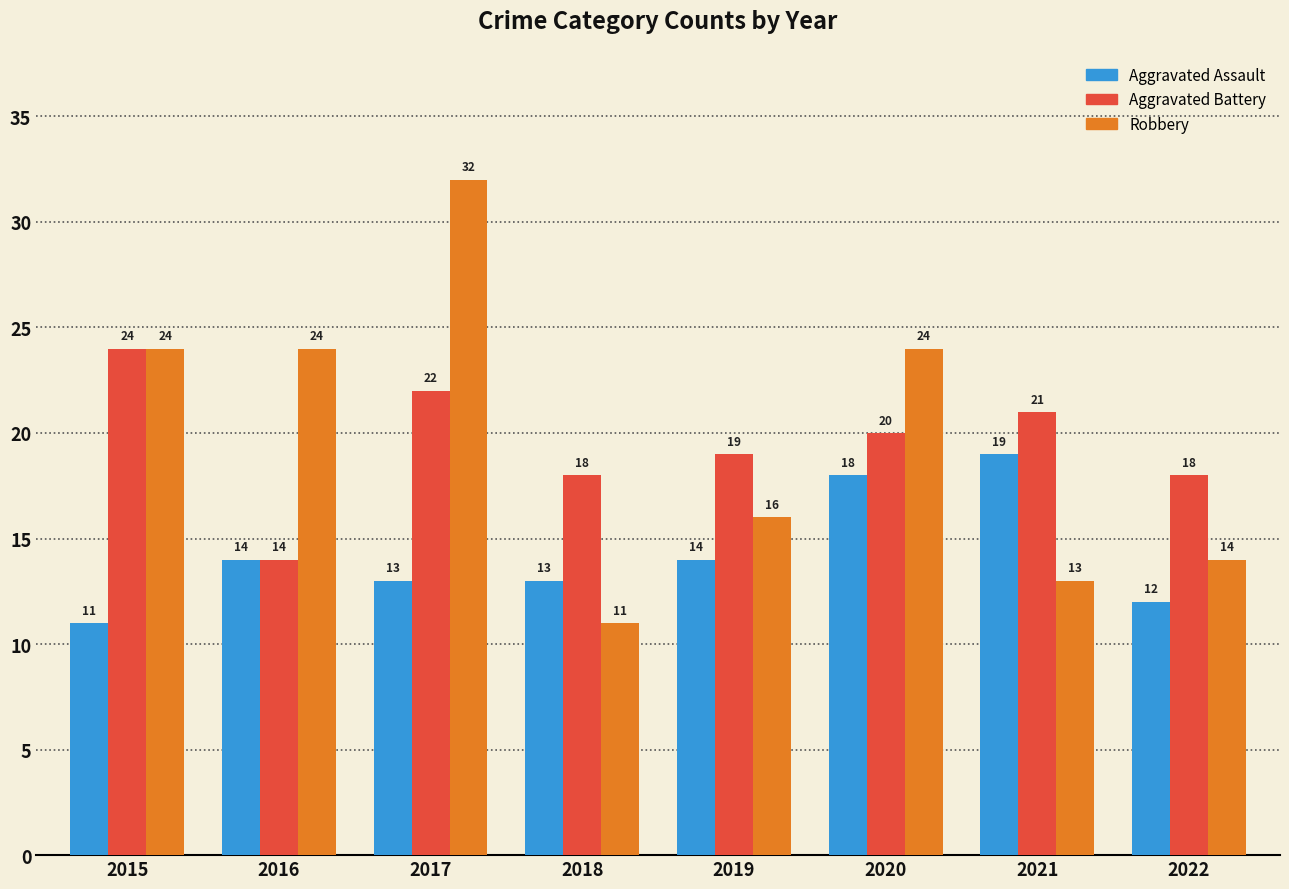

List the series in order of their peak value, lowest first.

Aggravated Assault, Aggravated Battery, Robbery